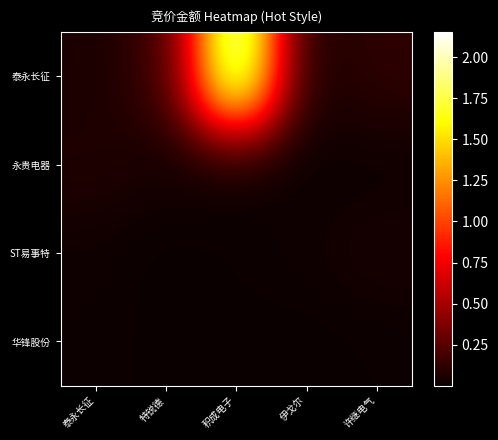

At 积成电子, list the series in order from largest to smallest.

泰永长征, ST易事特, 永贵电器, 华锋股份